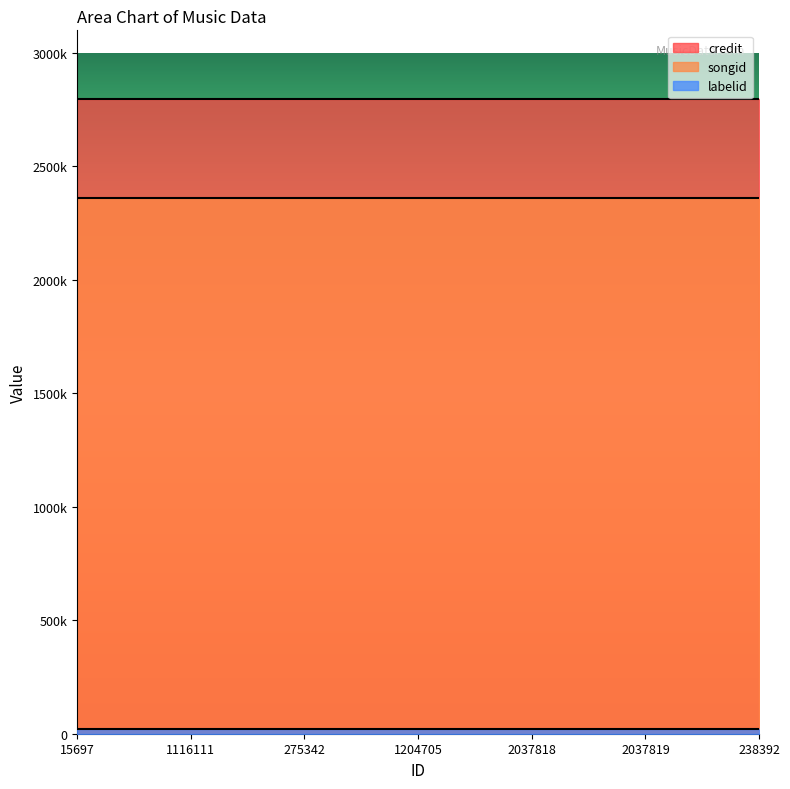

List the labels in order of labelid value, smallest first.

15697, 1116111, 275342, 1204705, 2037818, 2037819, 238392